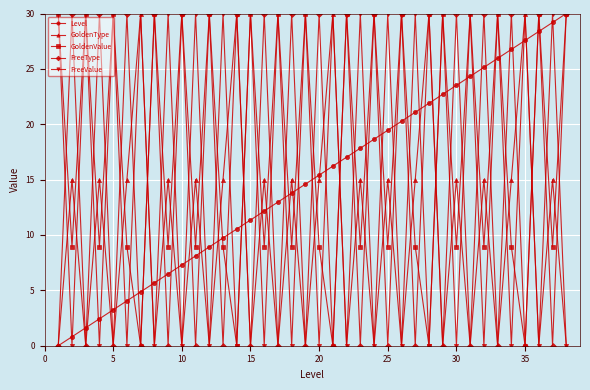

At how many categories does at least one series exceed 15?

38